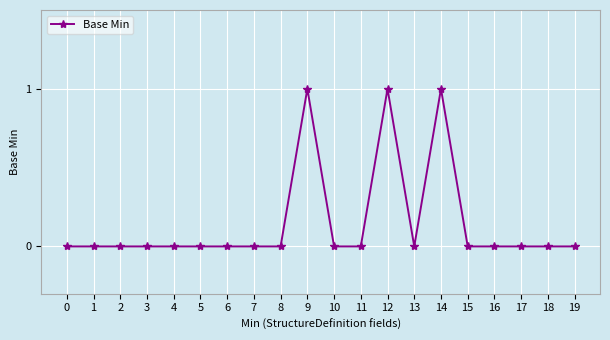

Reading left to right, list all the values displayed in this chart.

0	0	0	0	0	0	0	0	0	1	0	0	1	0	1	0	0	0	0	0